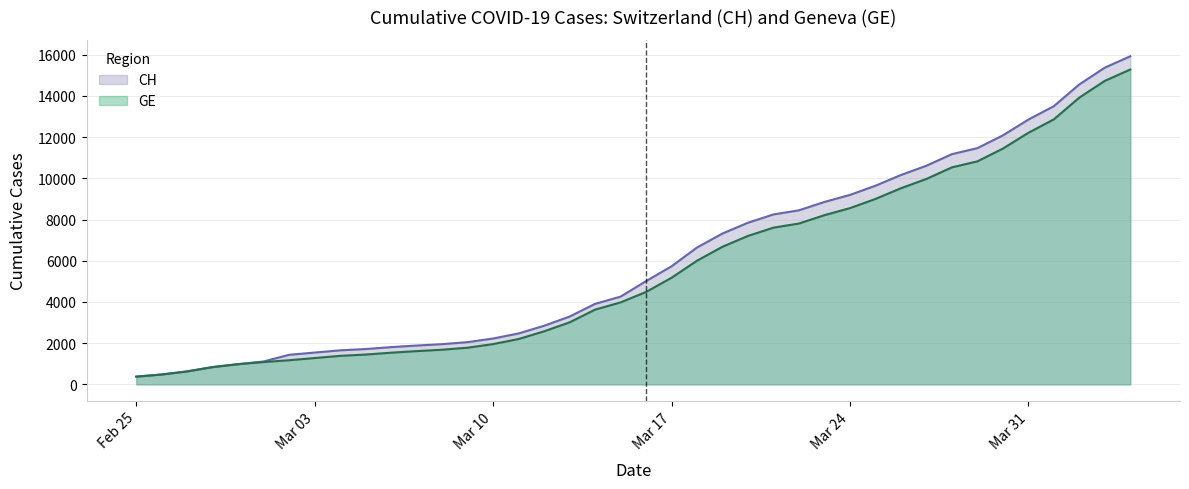

What are all the series names shown in the legend?

CH, GE